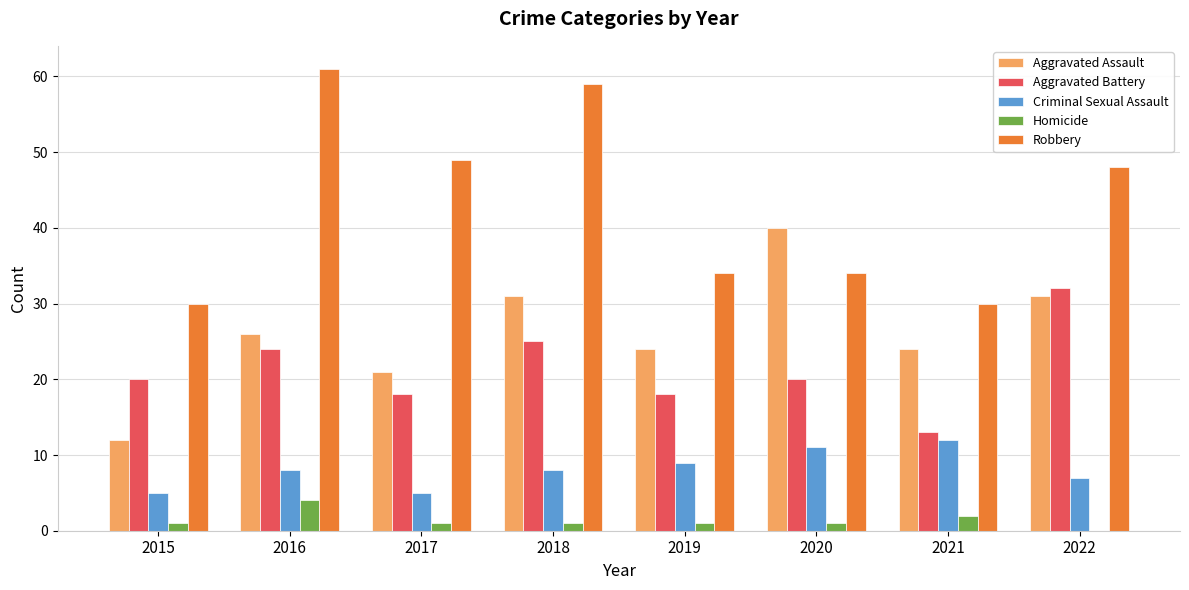

How many data points does each series have?

8